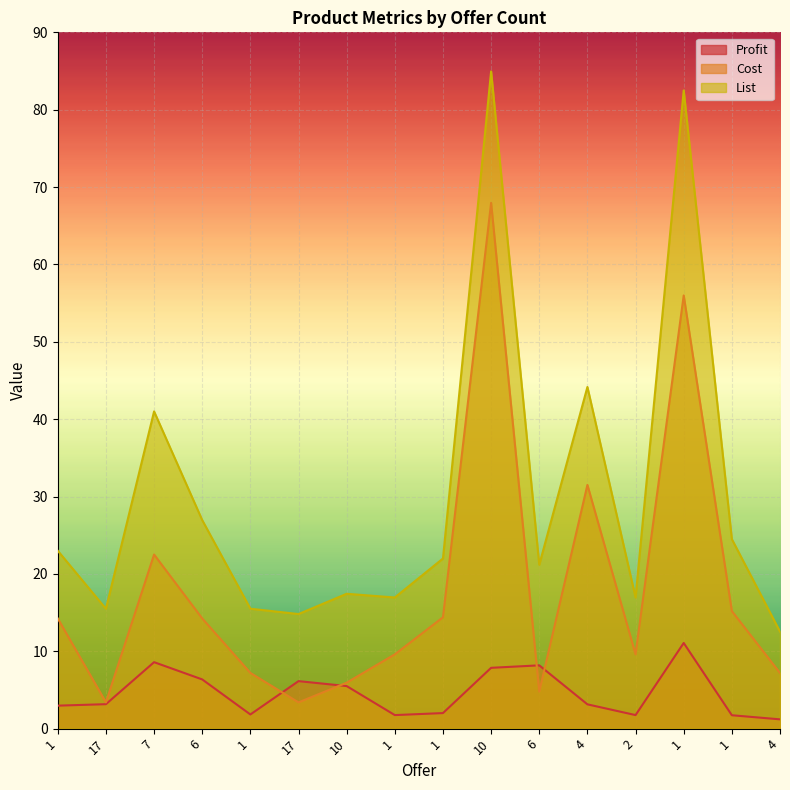

What is the label of the 8th point from the right?

1